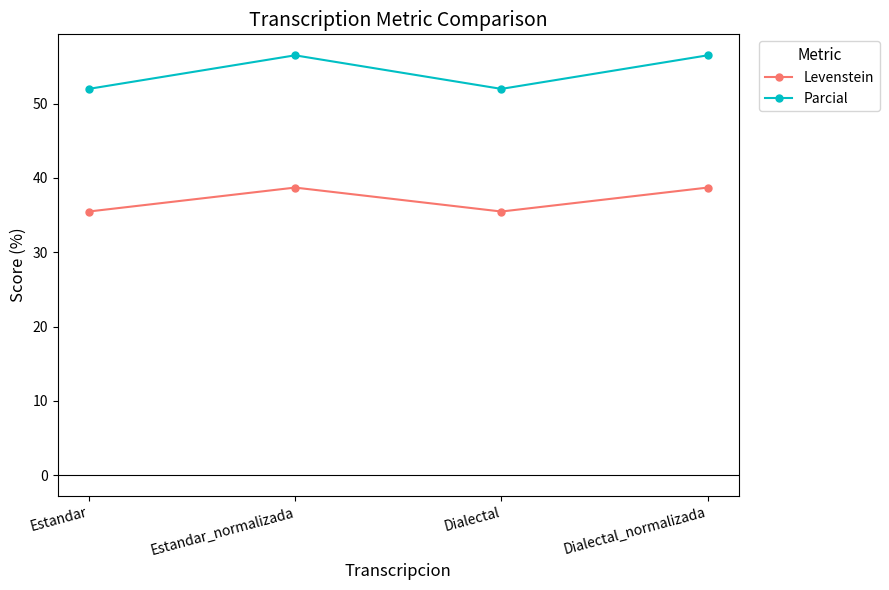

What is the spread (max minus min) of values at Estandar?

16.5